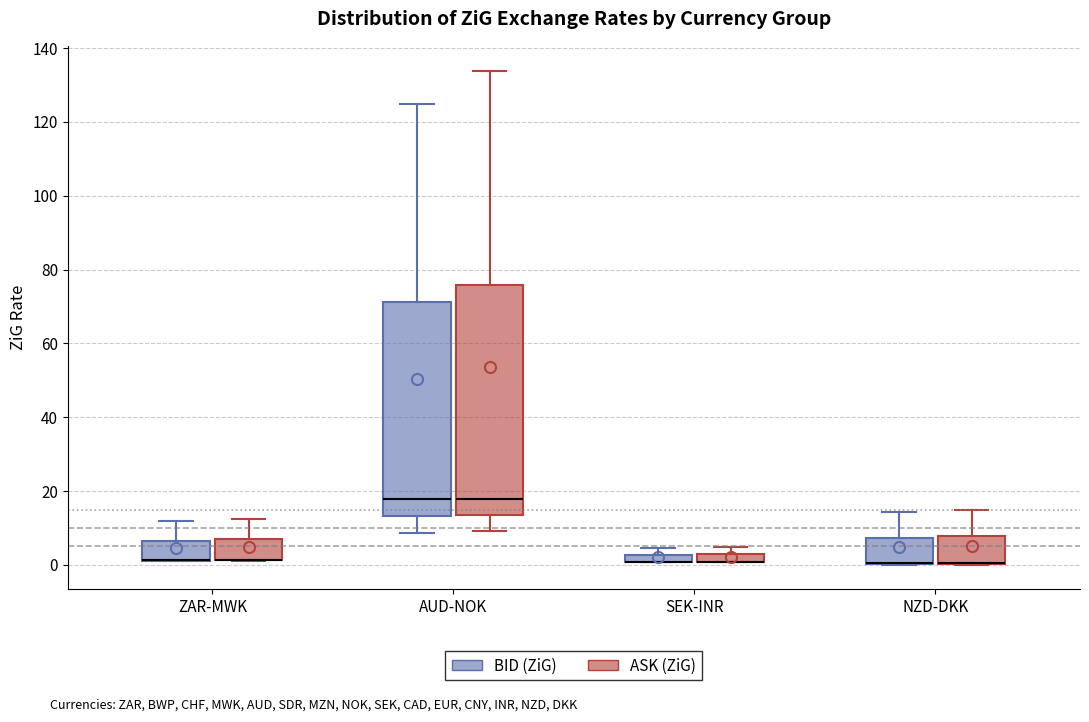

Where is the lower edge of the box for AUD-NOK (BID (ZiG)) on the y-axis? The values are not printed on the chart, so give them approximately, as read against the axis.

14